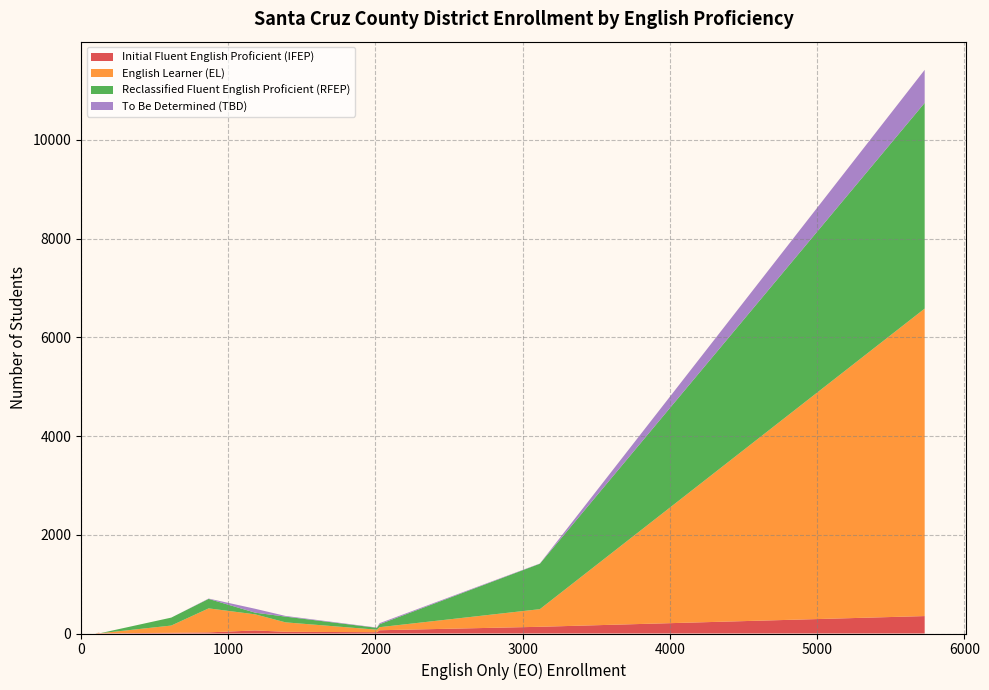

What is the highest value of the Initial Fluent English Proficient (IFEP) series?

353